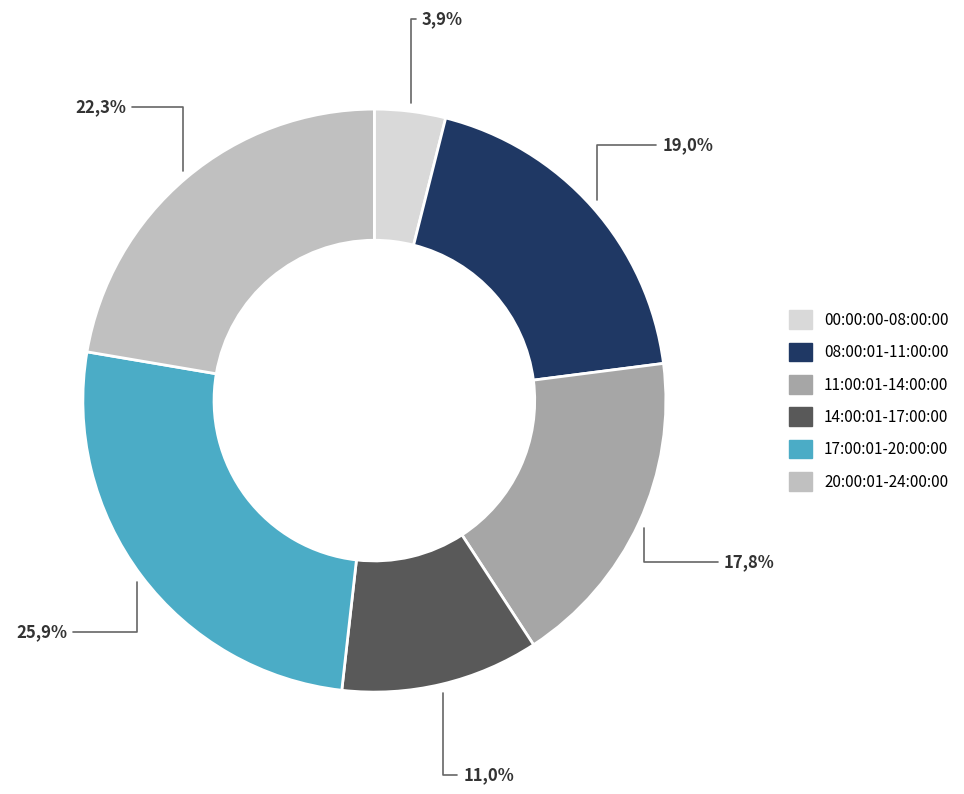

Which slice is the smallest?

00:00:00-08:00:00